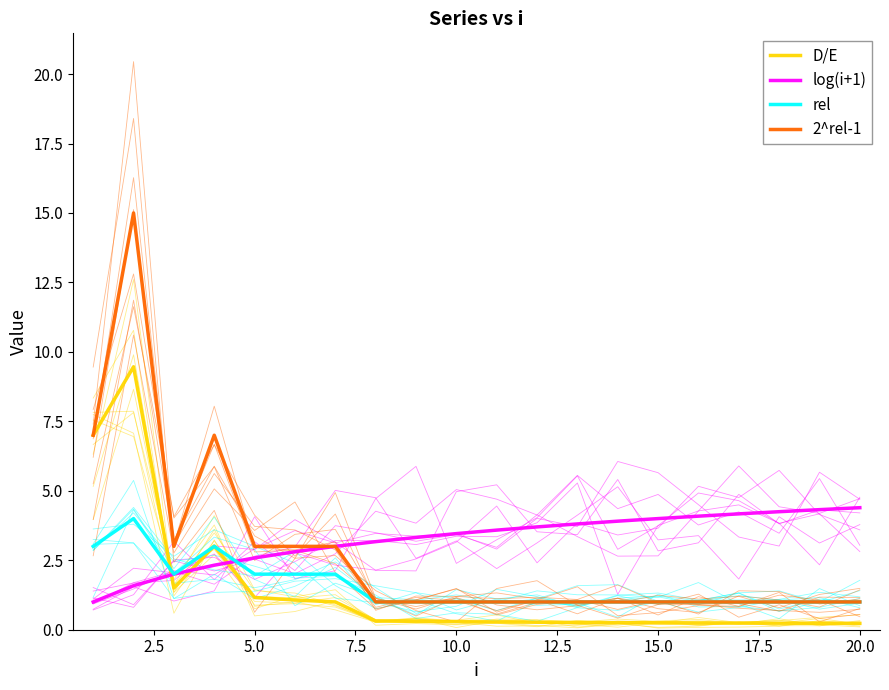

The rel series shows 1.0 at 17.5. True or false?

True